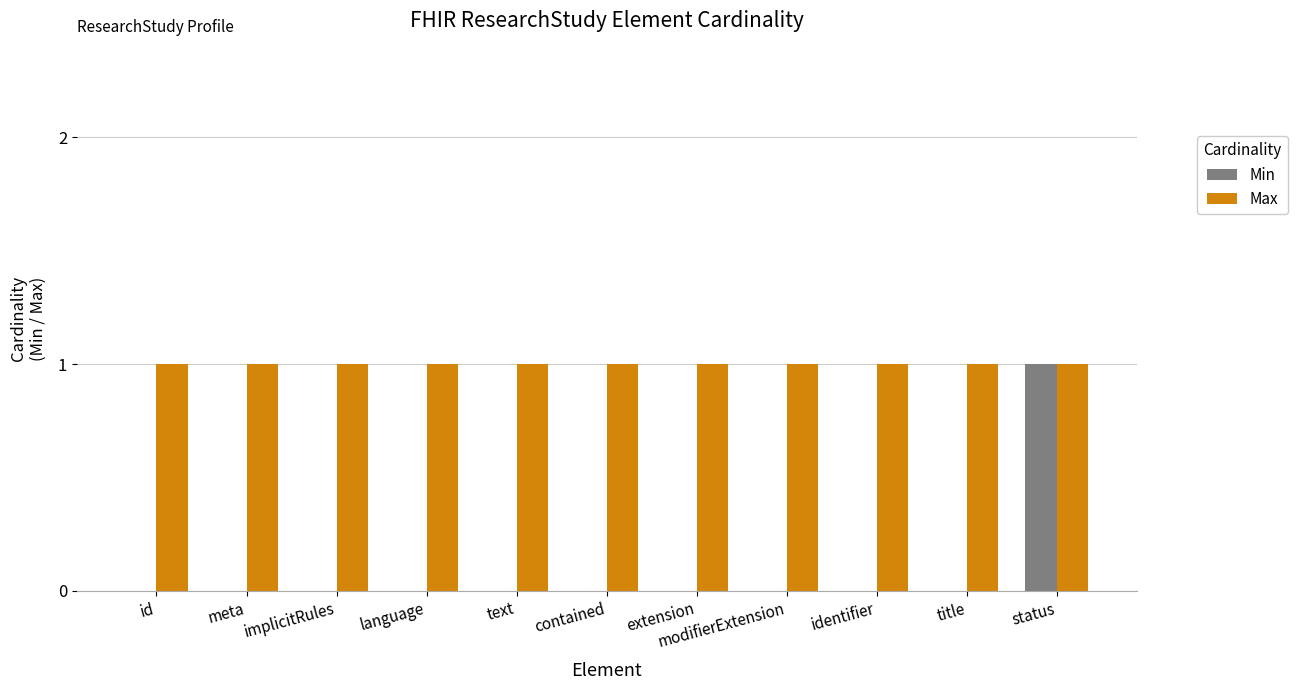

At which category is the sum across all series the highest?

status